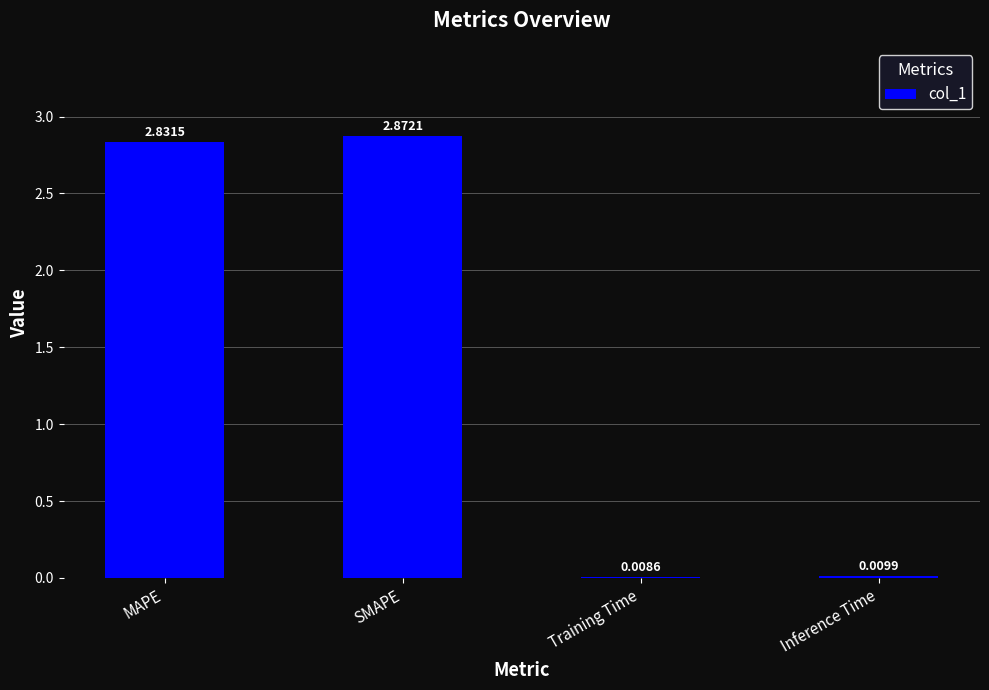

Where does the data first go above 2?

MAPE